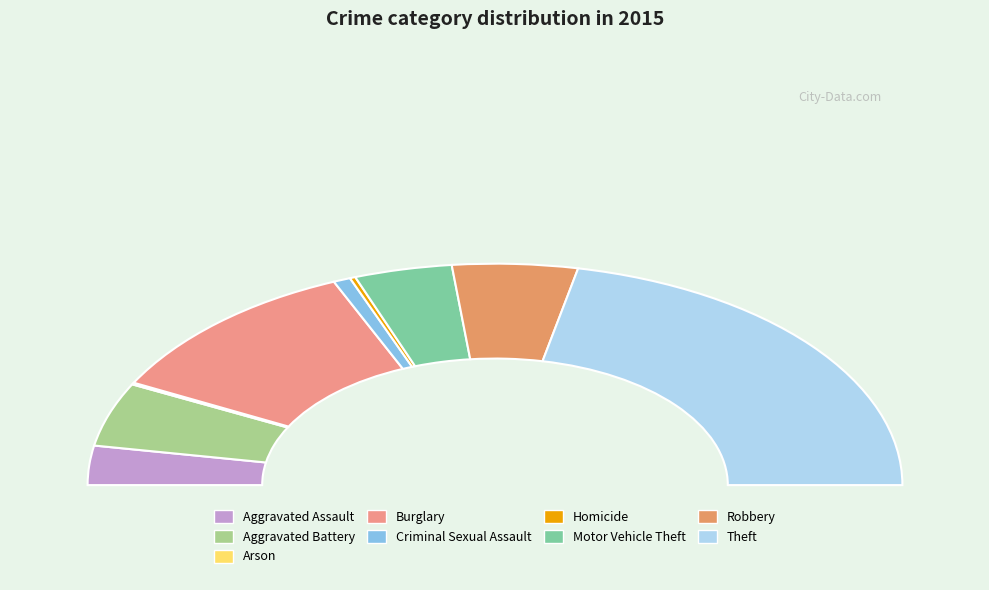

Is it true that Aggravated Assault is 1% of the pie?

False